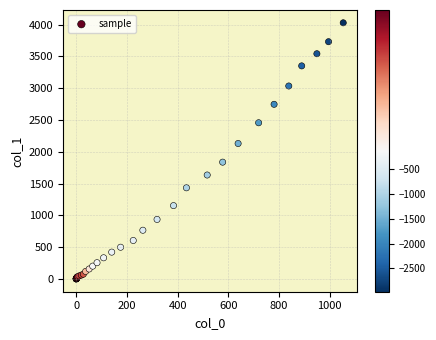

What Y value in the scatter plot is closest to 2015?

2131